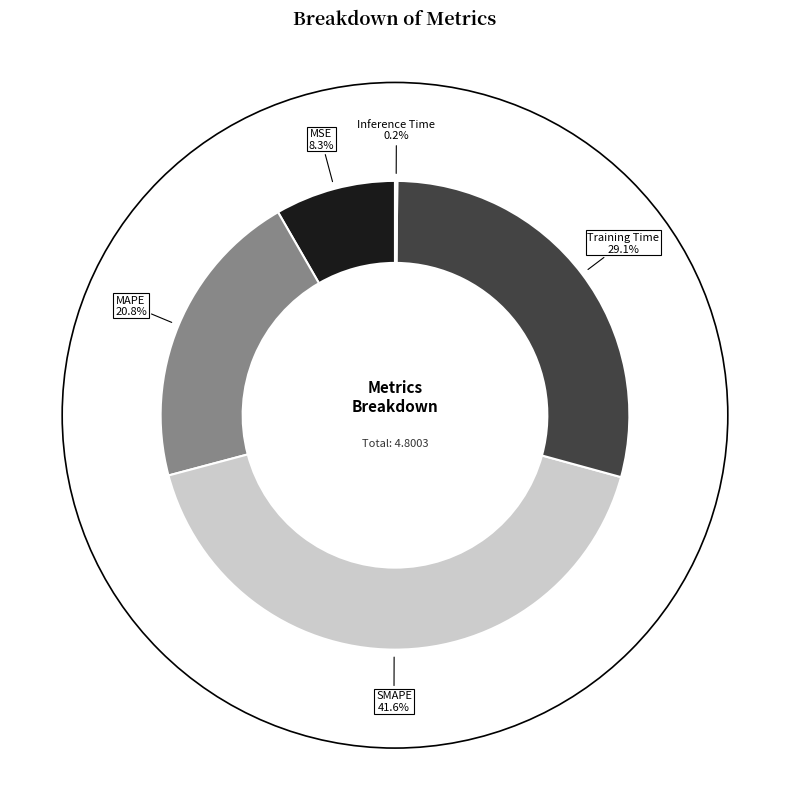

To the nearest percent, what is the difference between the SMAPE and MSE slice percentages?

33%